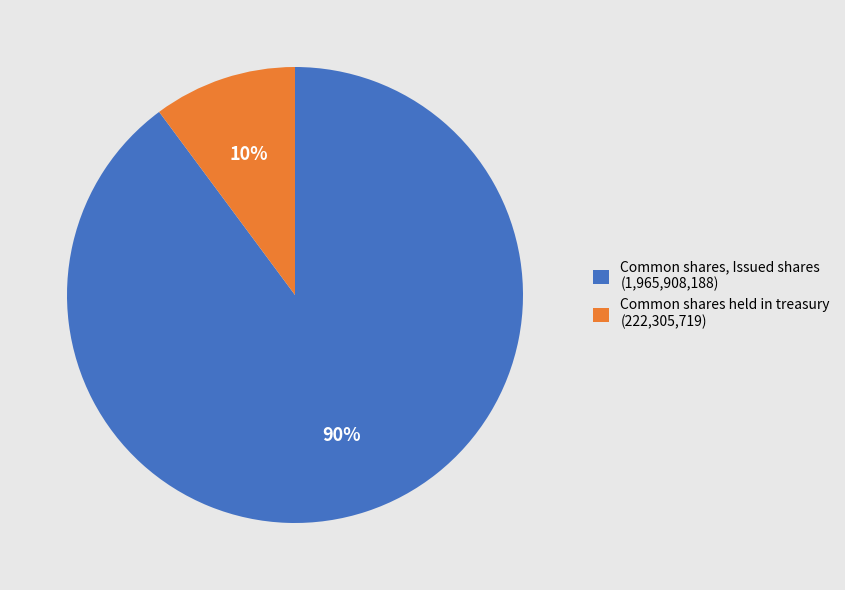

Between Common shares held in treasury (222,305,719) and Common shares, Issued shares (1,965,908,188), which is larger?

Common shares, Issued shares (1,965,908,188)